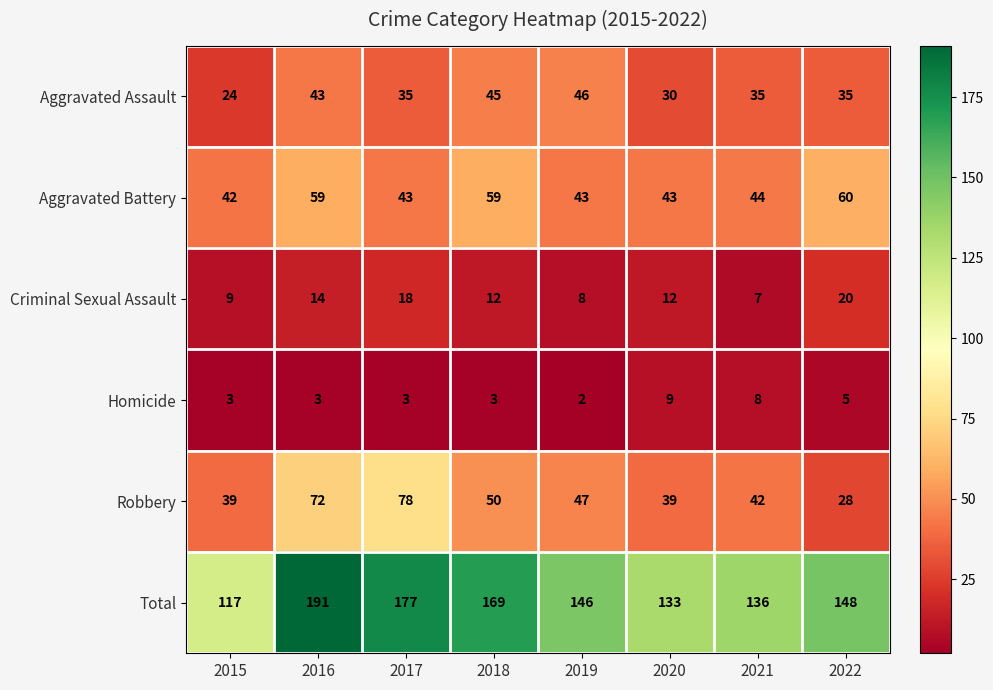

What is the spread (max minus min) of values at 2017?

174